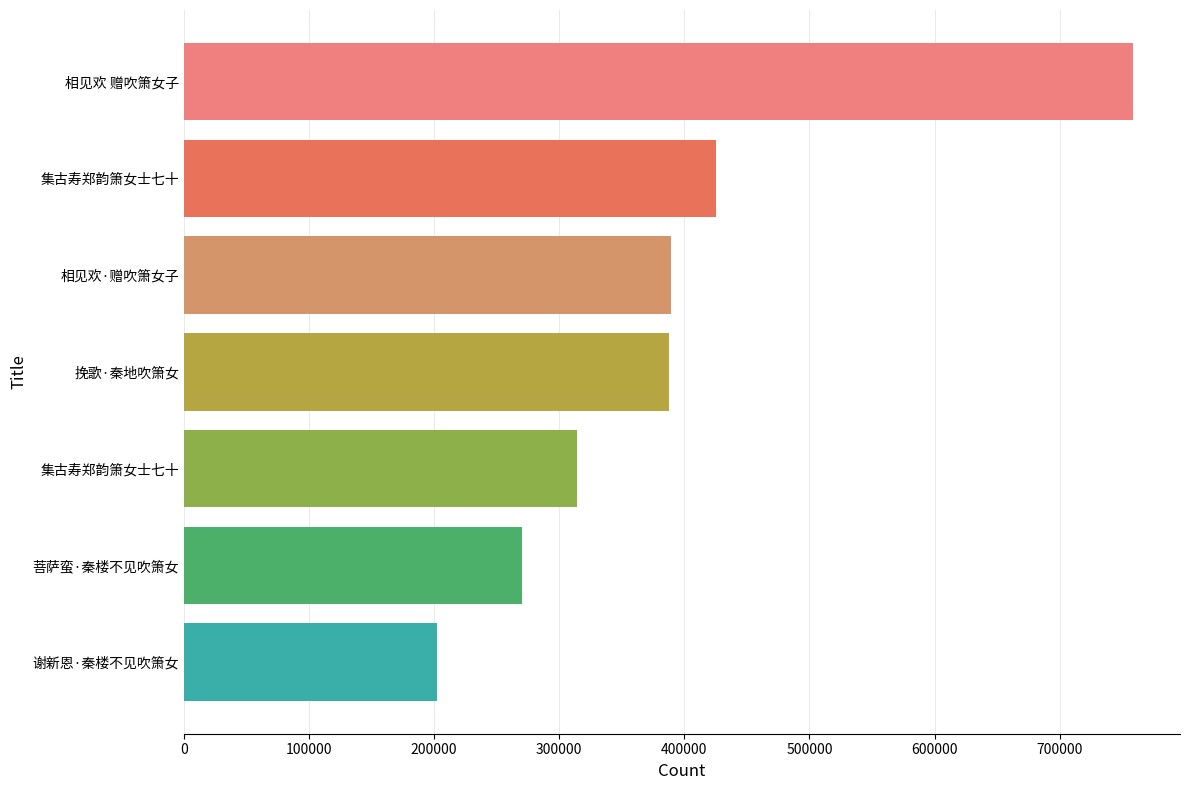

How many data points are less than 387825?

3